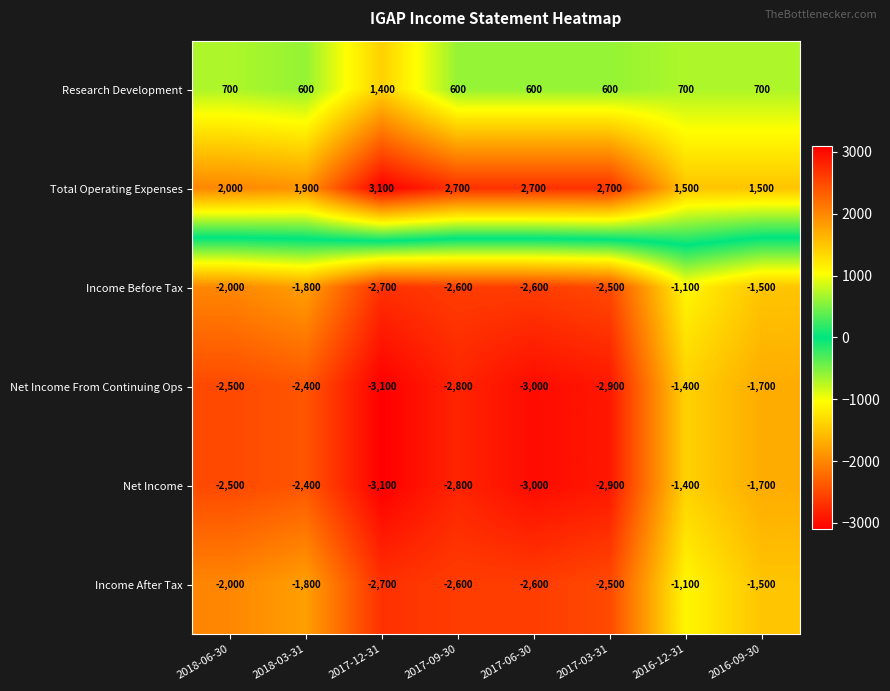

How many series are shown in this chart?

6